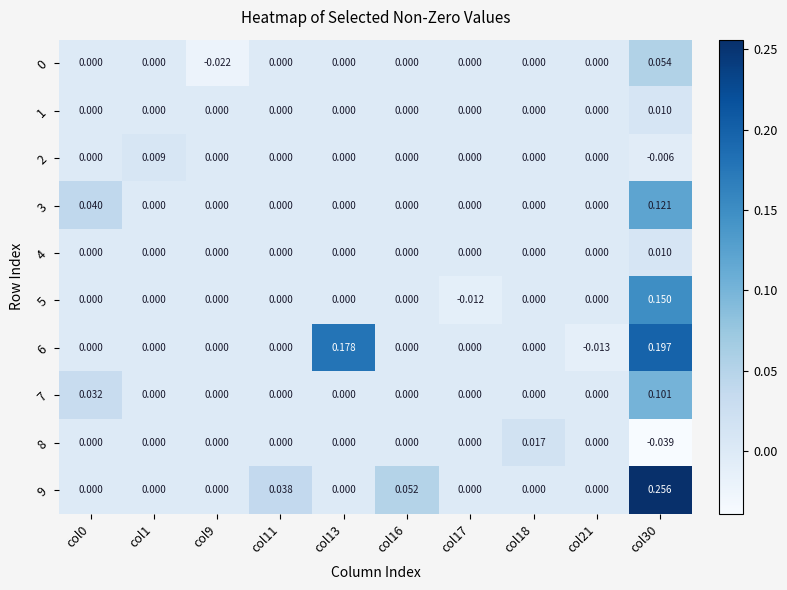

Which category has the highest value across all series?

col30